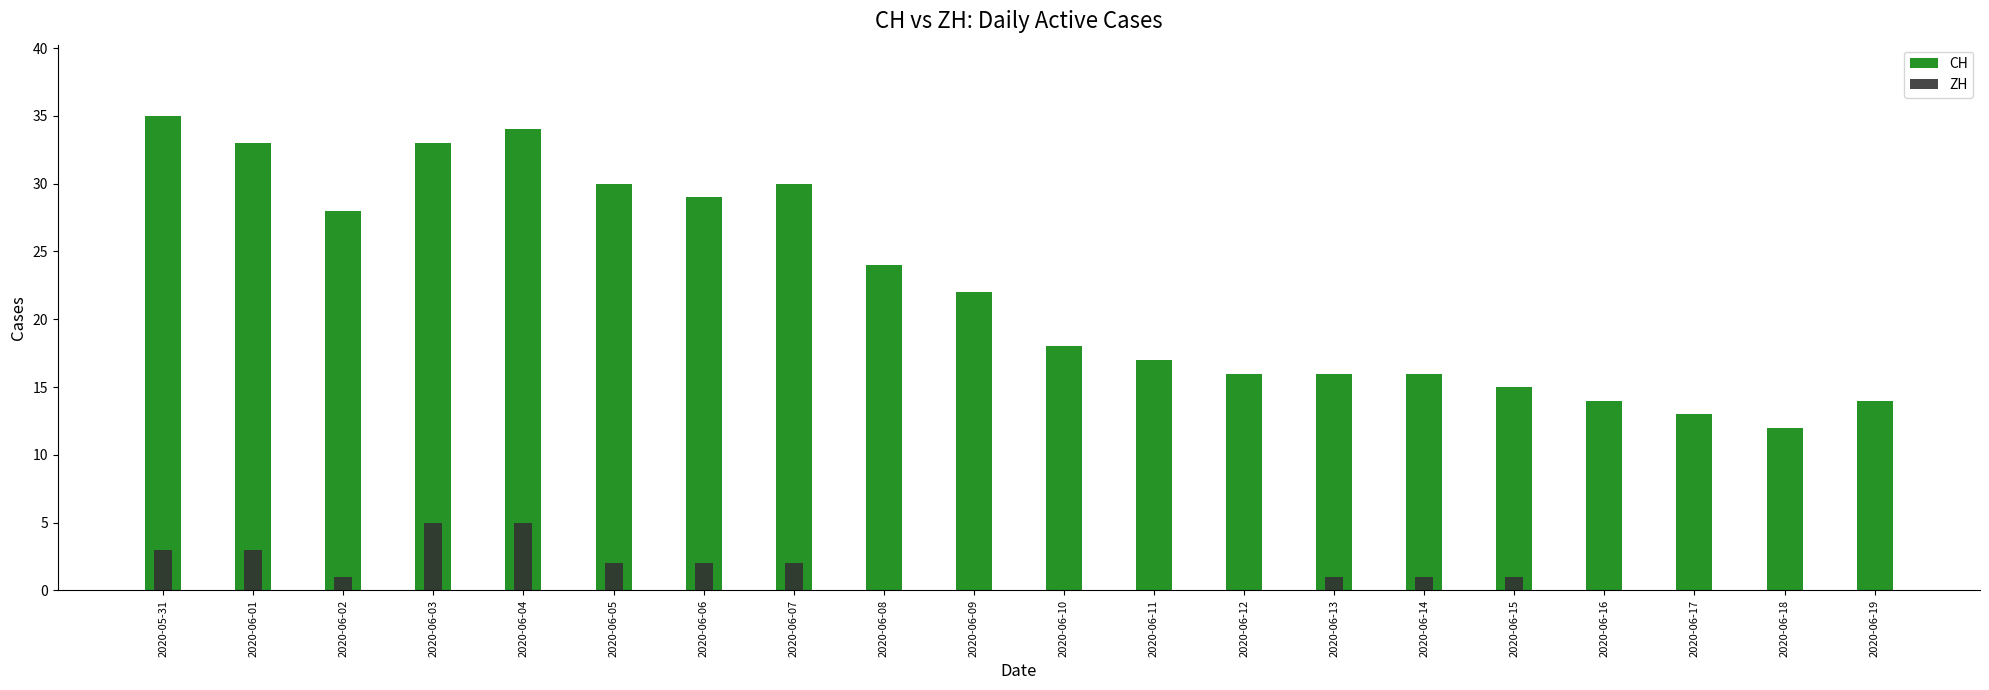

List the series in order of their peak value, lowest first.

ZH, CH